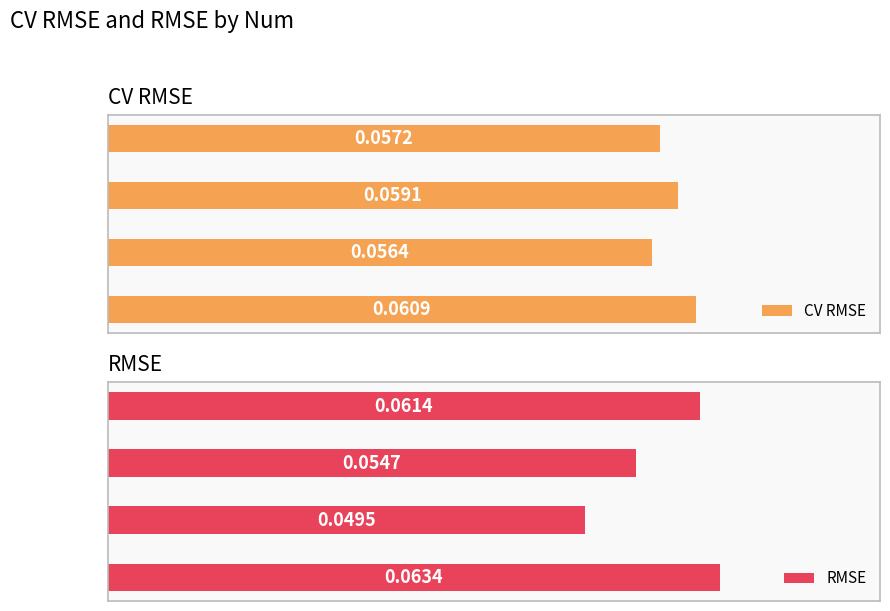

The value of RMSE at Num = 32 is 0.1. True or false?

False